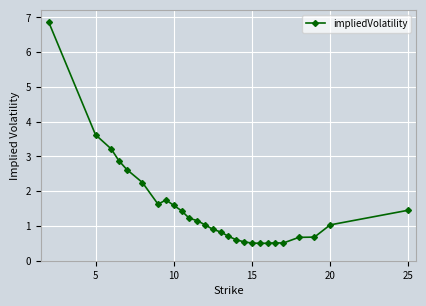

How many data points does each series have?

27